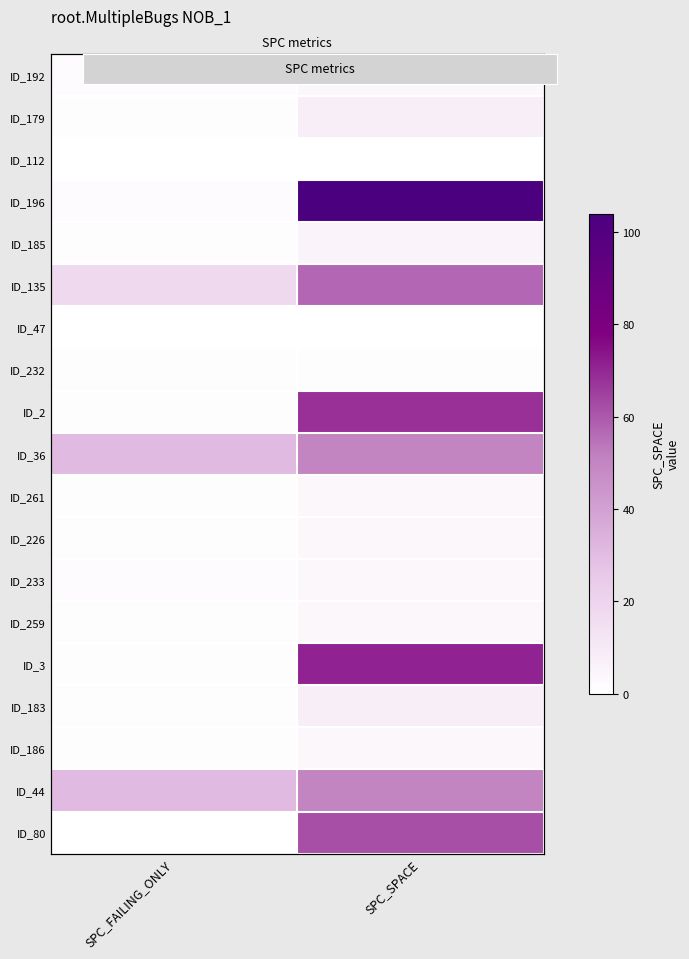

Count the number of categories in the chart.

2